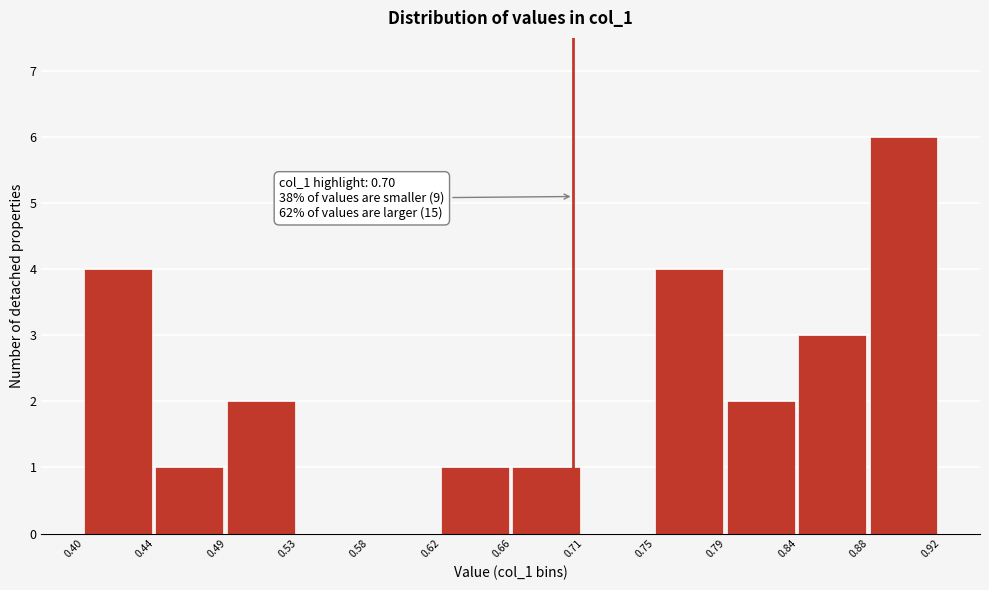

Over which range of the x-axis is the bar tallest?

0.88 to 0.92